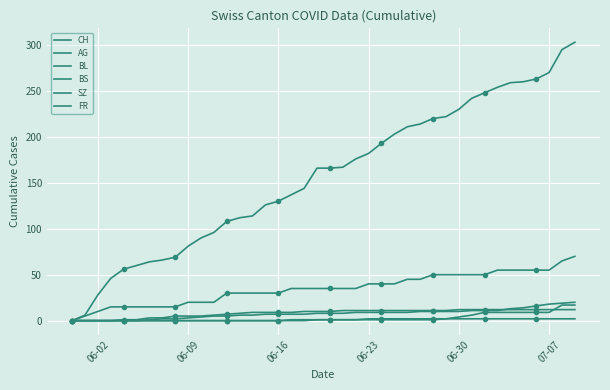

True or false: BL has more than 1 points higher than both neighbors.

False